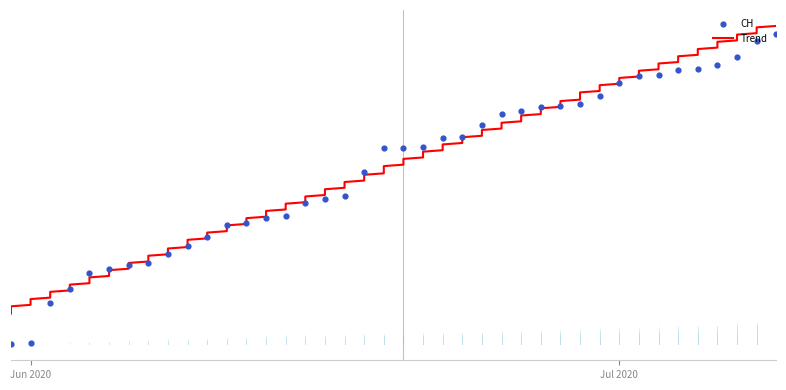

Which series contains the highest Y value?

CH